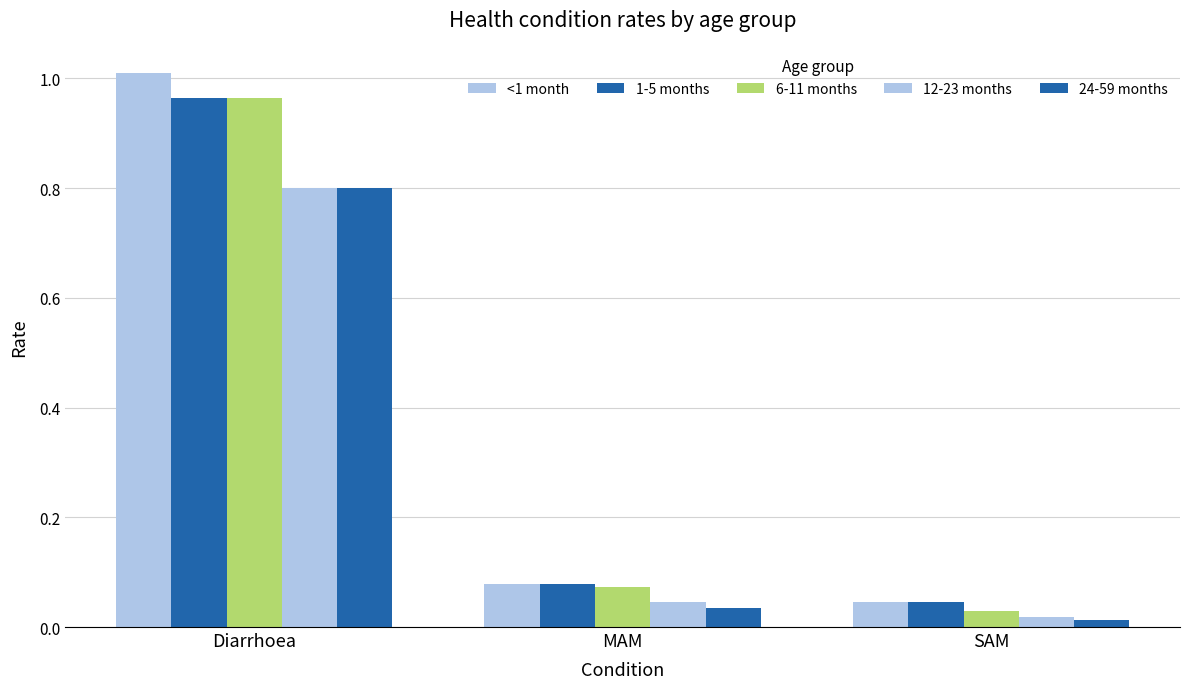

Count the number of data series in this chart.

5